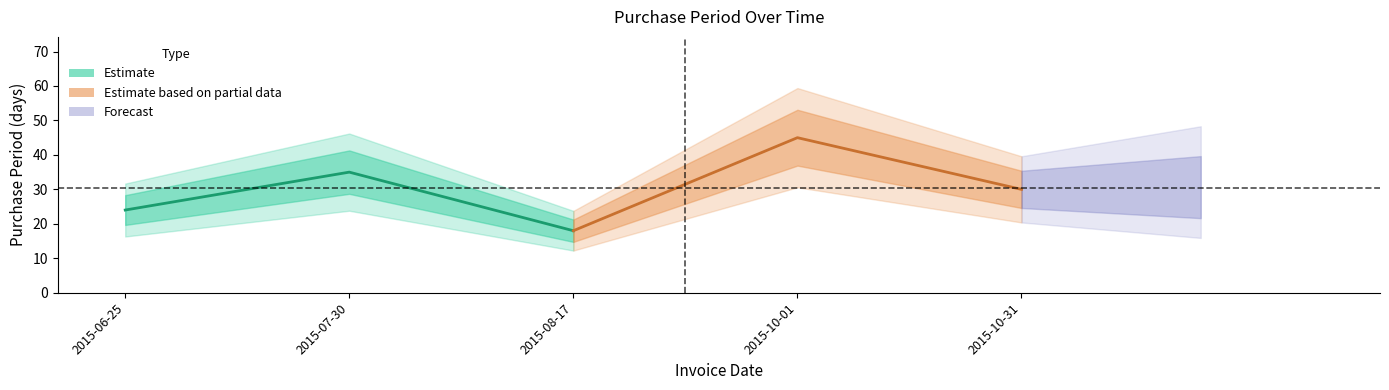

What is the greatest value displayed?

45